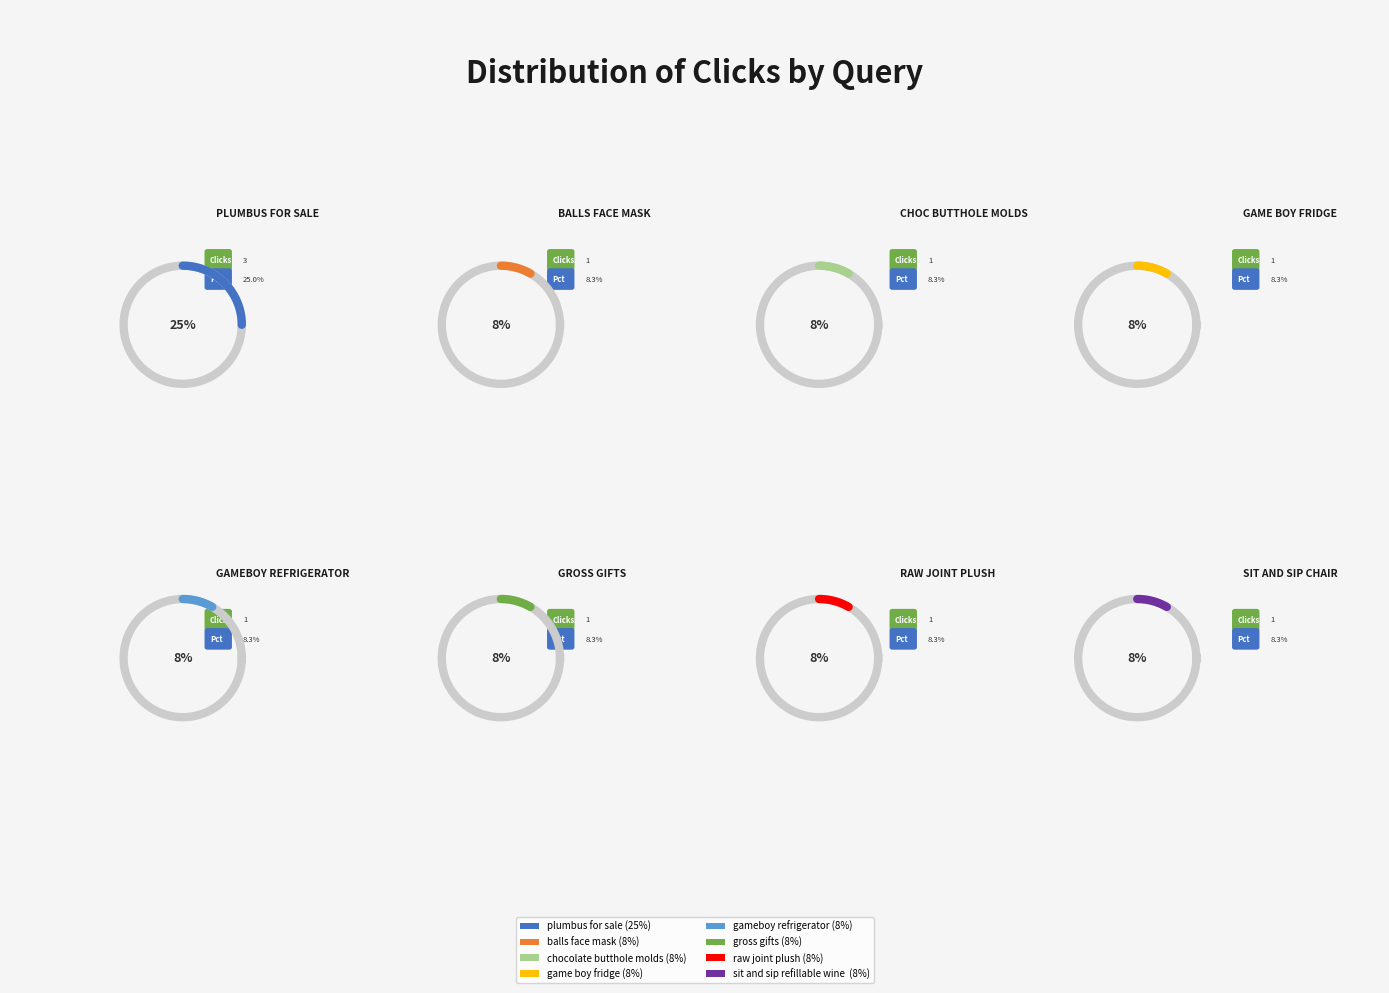

To the nearest percent, what is the combined percentage of balls face mask and sit and sip refillable wine chair?

17%